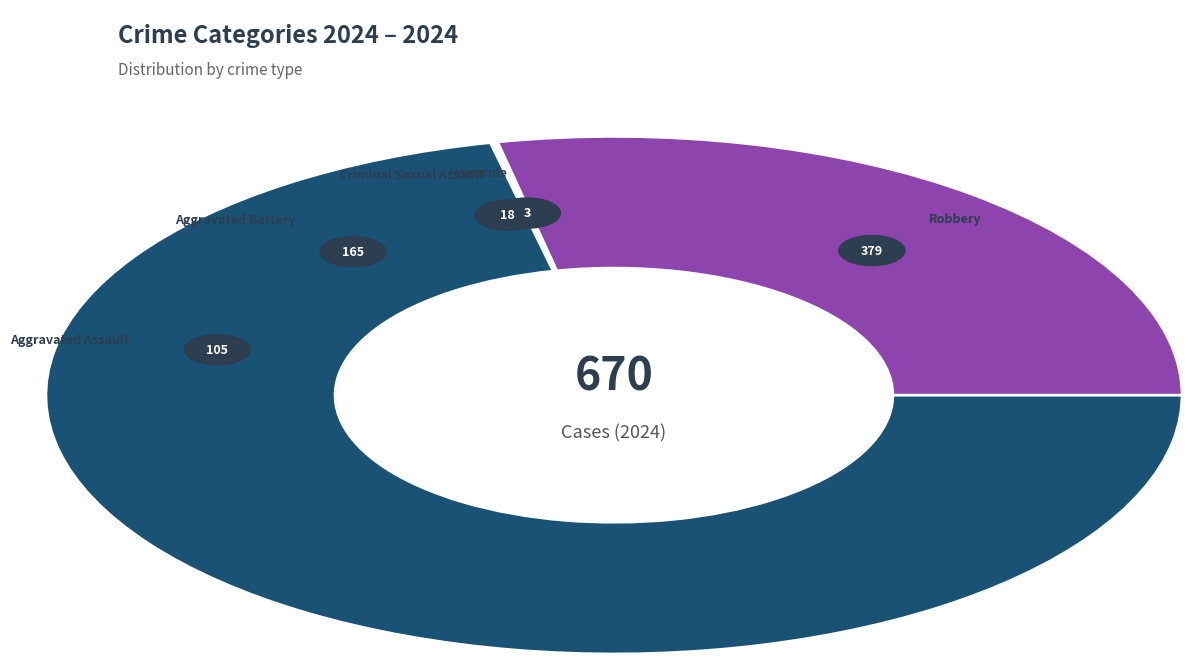

How many segments does this pie chart have?

5